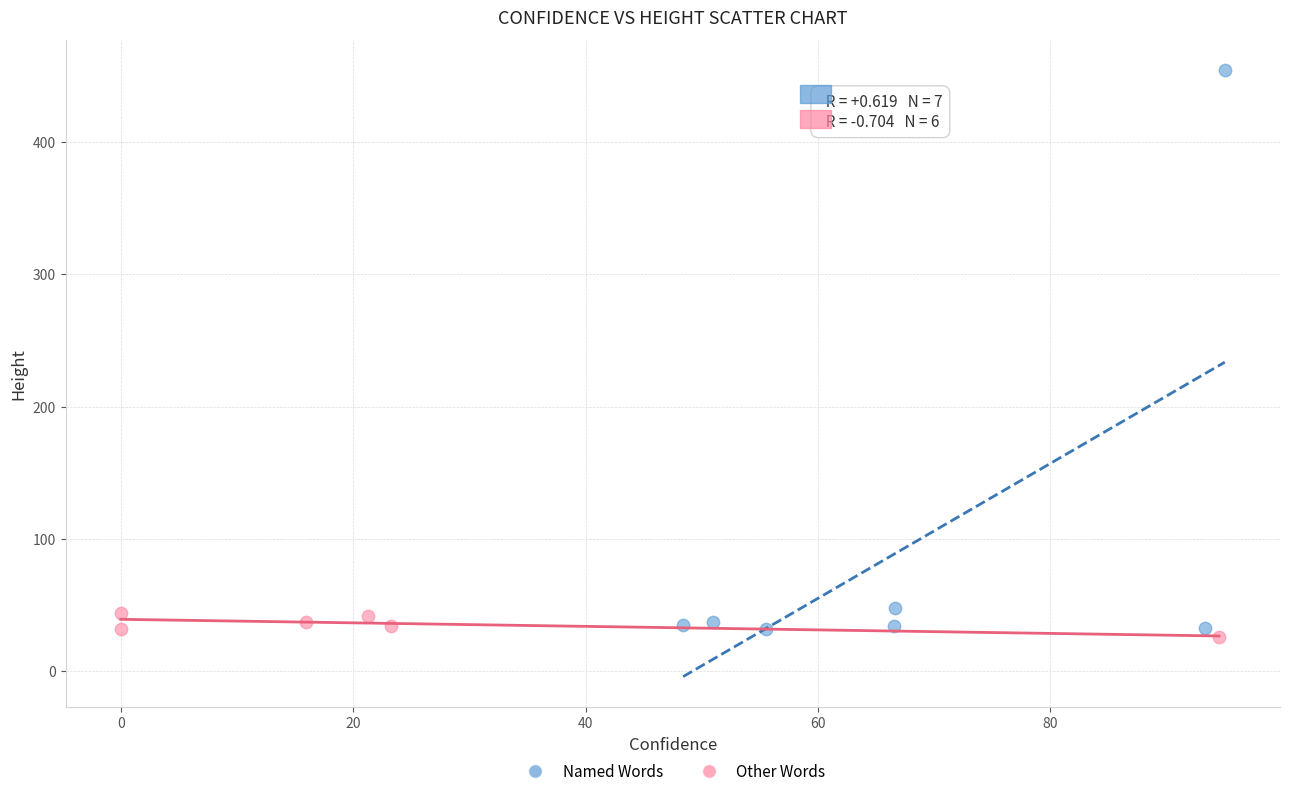

Which series has the largest Y range (max minus min)?

Named Words